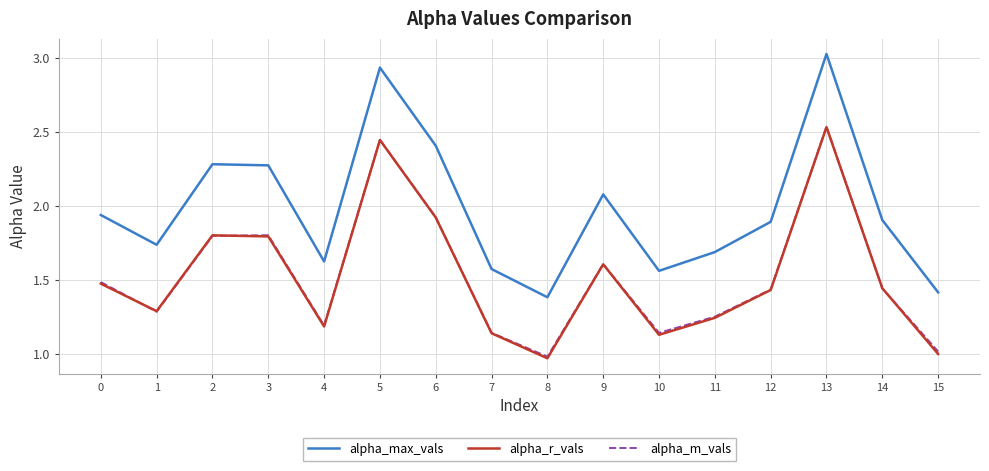

Is it true that alpha_m_vals equals 1.2 at 4?

True